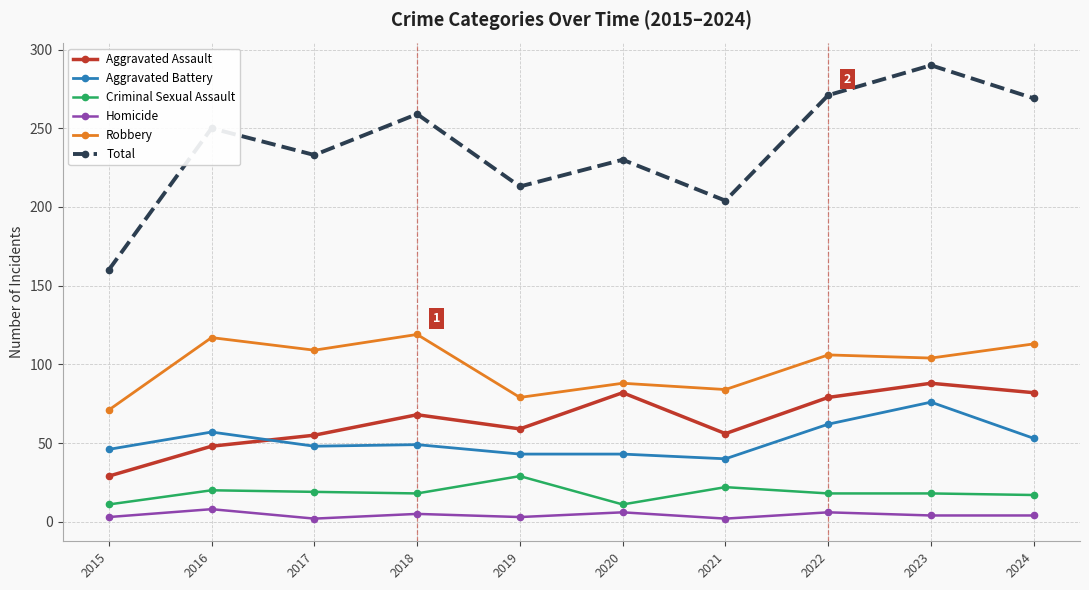

At how many categories does at least one series exceed 166?

9